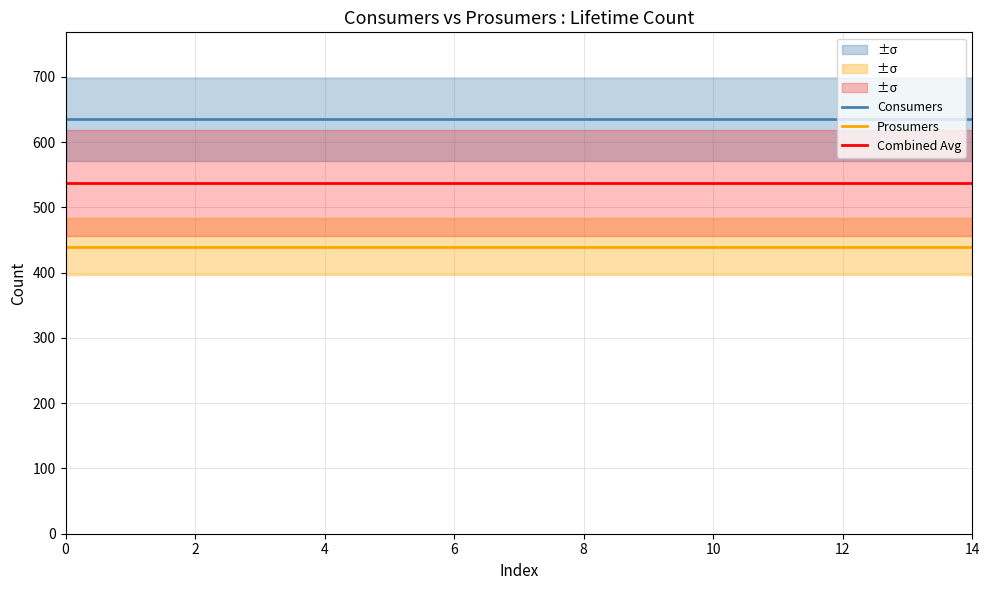

The value of Combined Avg at 0 is 837.0. True or false?

False